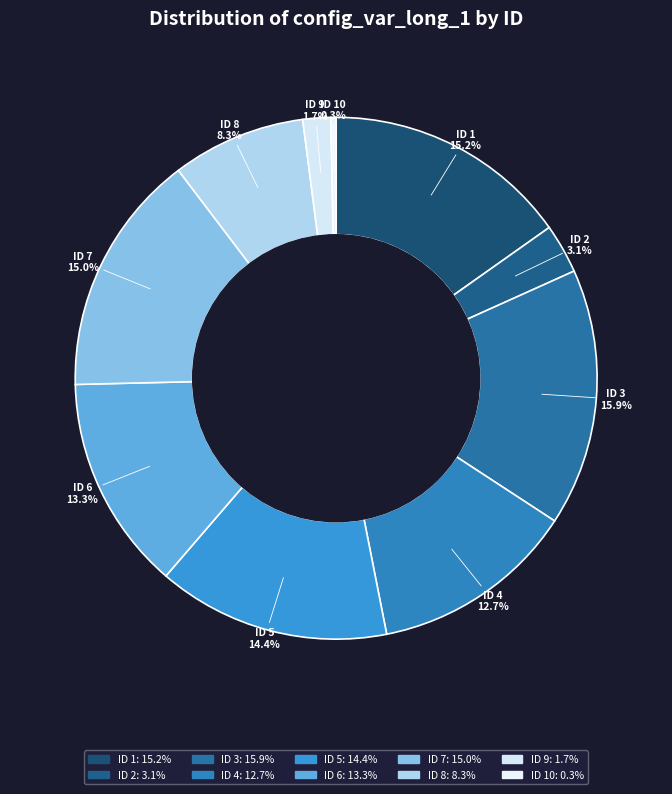

Is there any slice that represents more than half of the pie?

No